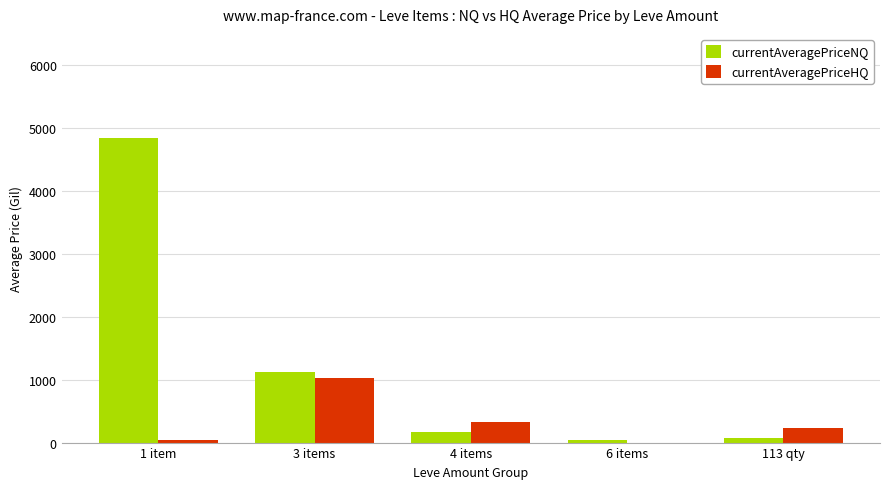

What is the greatest value displayed?

4847.0